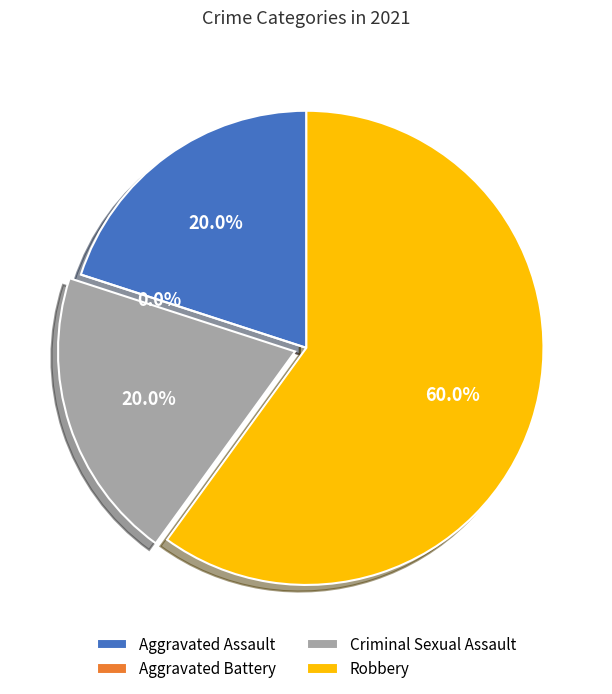

Is it true that Robbery is 47% of the pie?

False